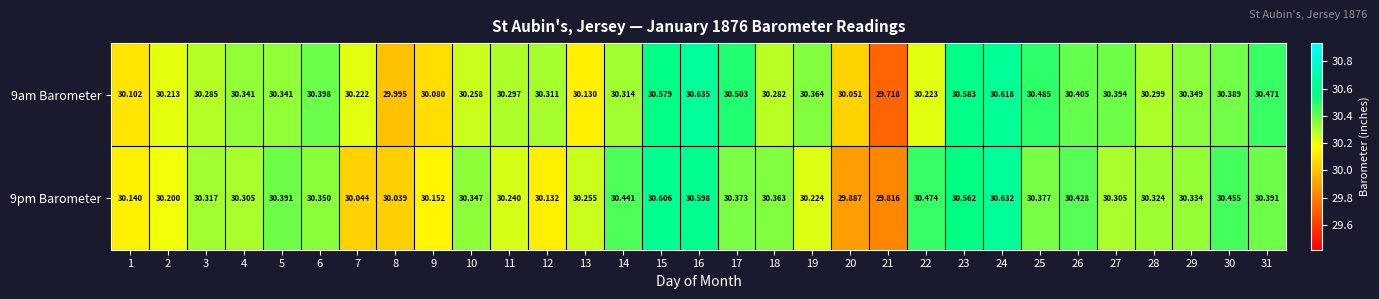

Is the value of 9pm Barometer at 14 greater than the value of 9am Barometer at 8?

Yes